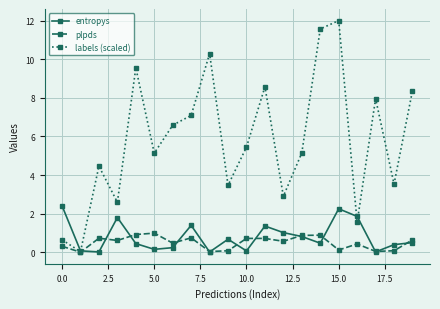

How many data points in labels (scaled) are above 5?

12